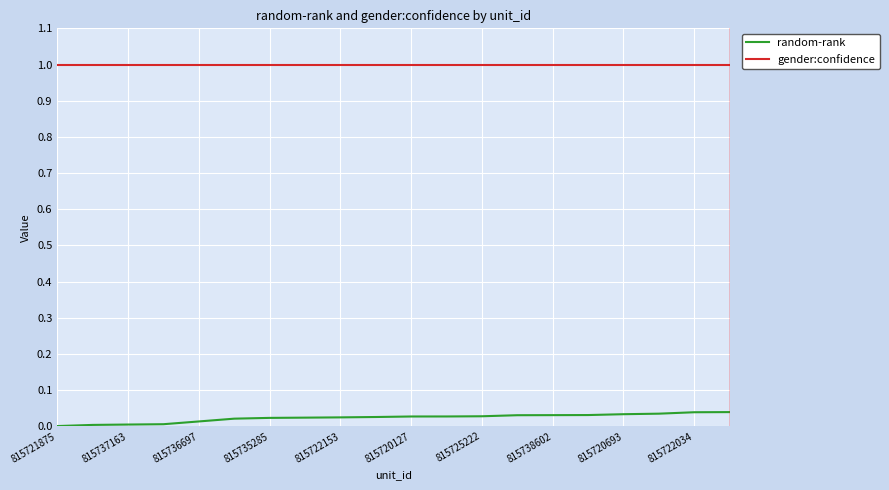

True or false: random-rank and gender:confidence cross at least once.

False